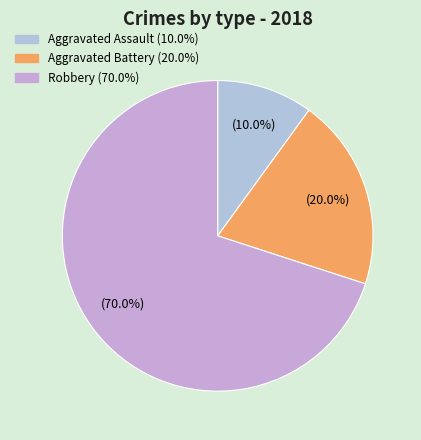

Is there a majority slice in this chart?

Yes